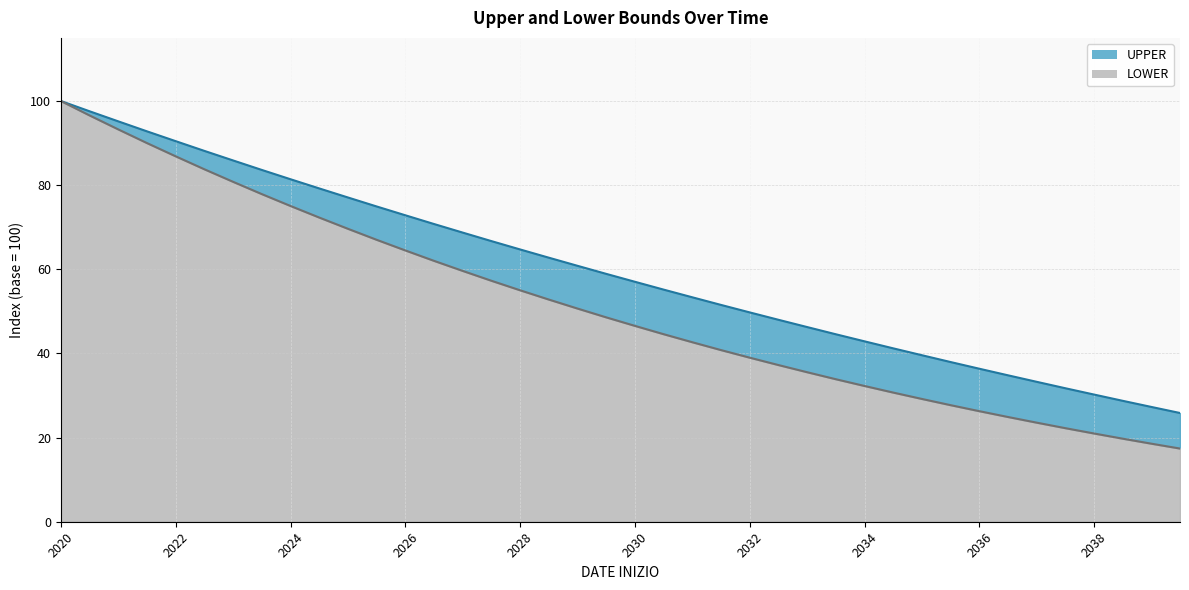

Rank the series at 2028-06-30 from lowest to highest value.

LOWER, UPPER